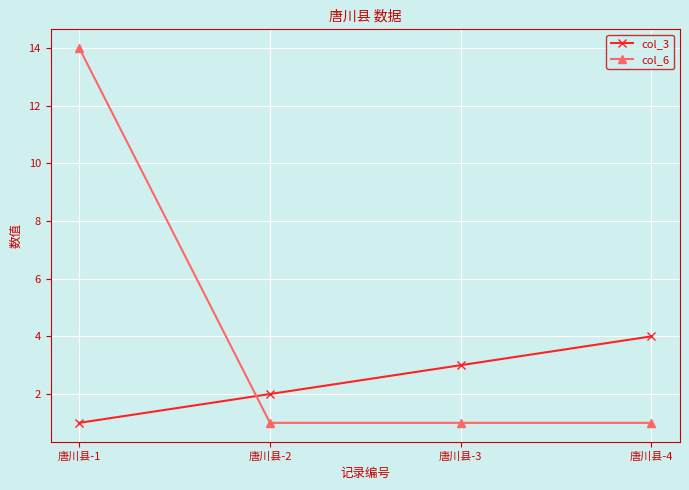

Which category has the highest value across all series?

唐川县-1